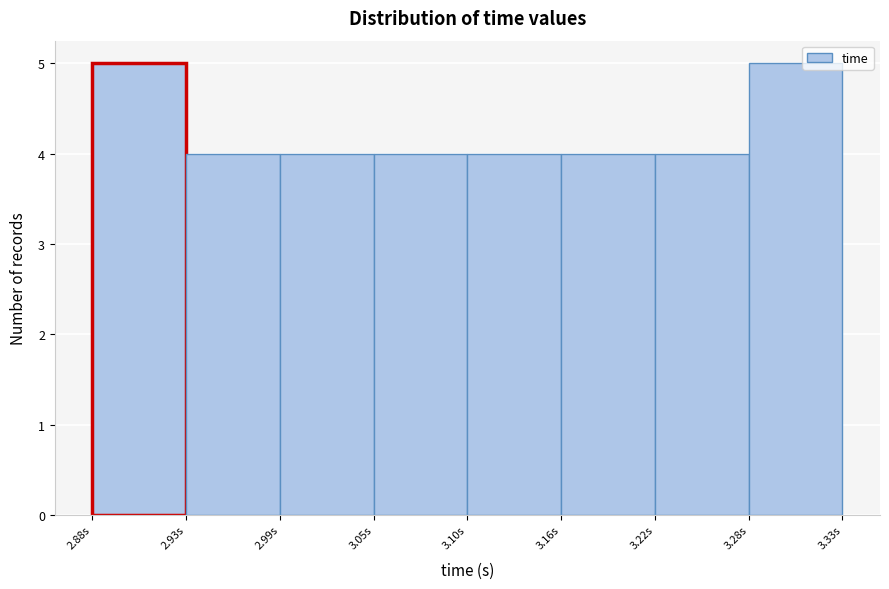

What is the height of the bar covering 3.22 to 3.28 on the x-axis? Neither the bar edges nor the heights are printed on the chart, so give them approximately, as read against the axes.

4